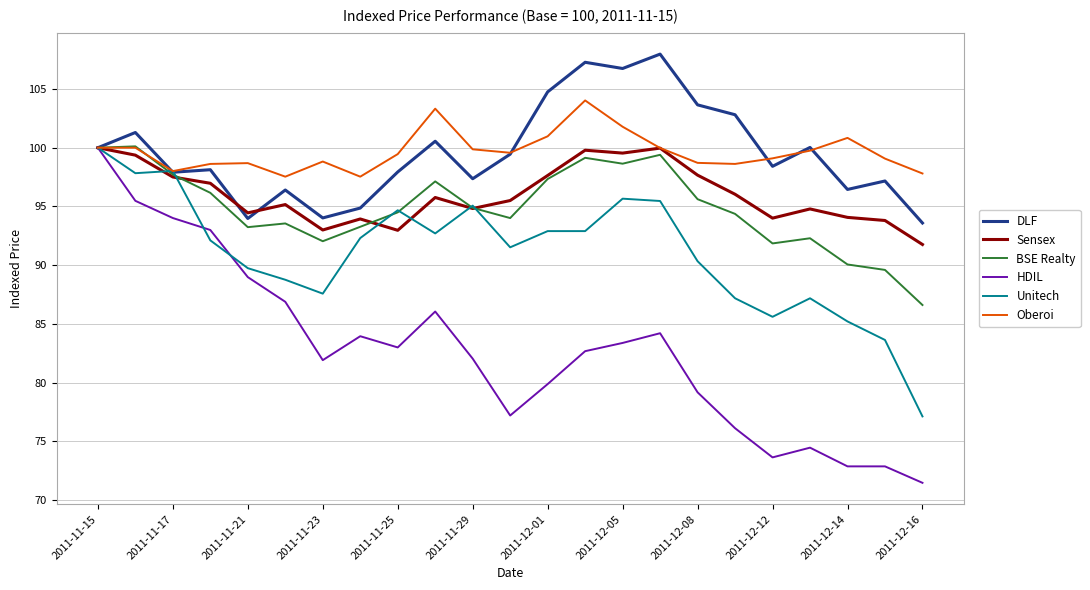

What is the sum of all HDIL values?

1903.2